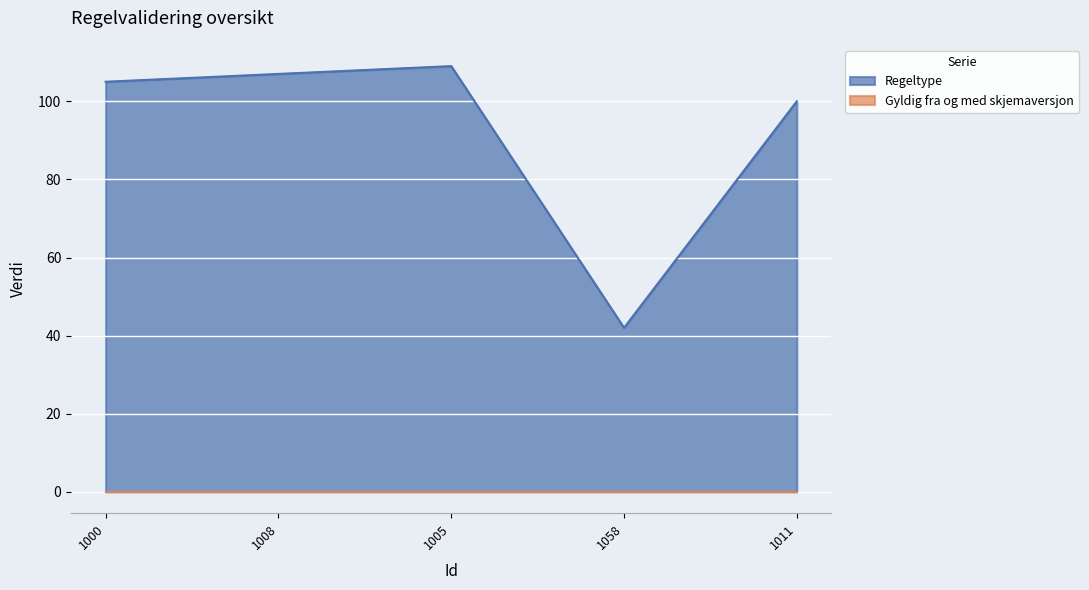

Reading left to right, list all the values displayed in this chart.

105	107	109	42	100